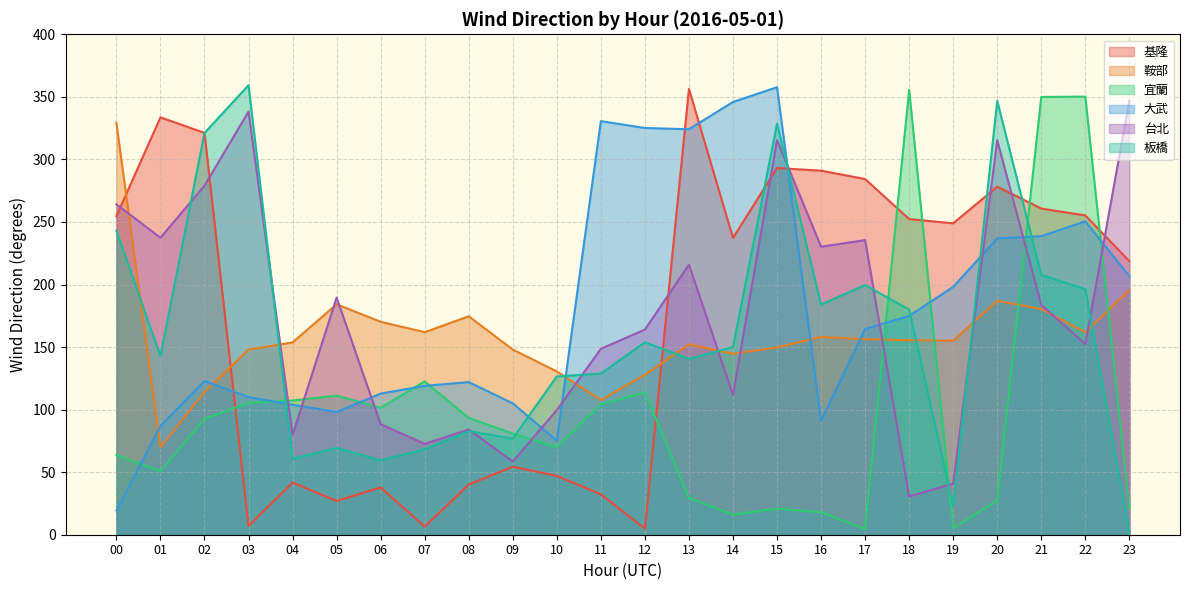

How many values in the 台北 series are below 183?

12